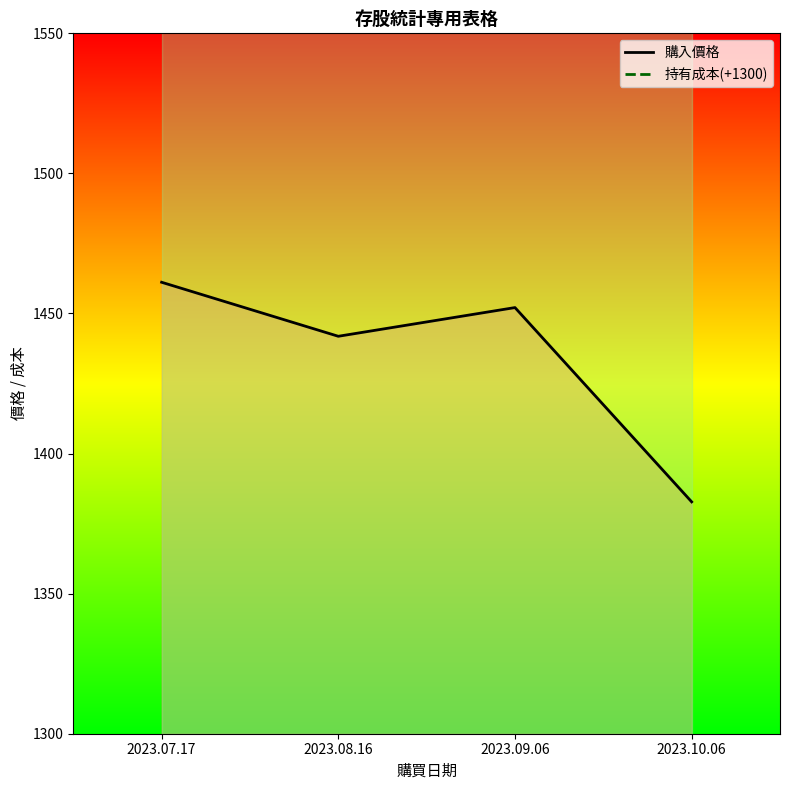

True or false: 購入價格_line and 持有成本_line intersect in this chart.

False